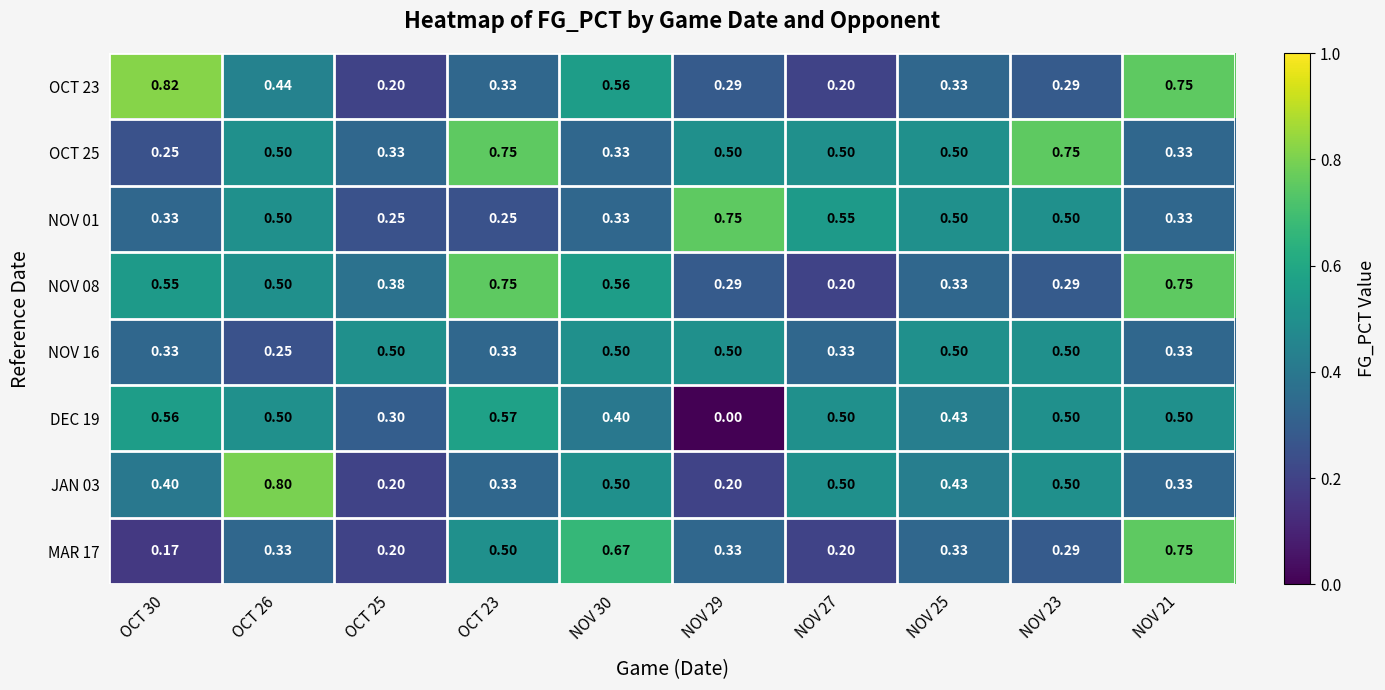

Is the value of MAR 17 at NOV 30 greater than the value of NOV 08 at NOV 27?

Yes